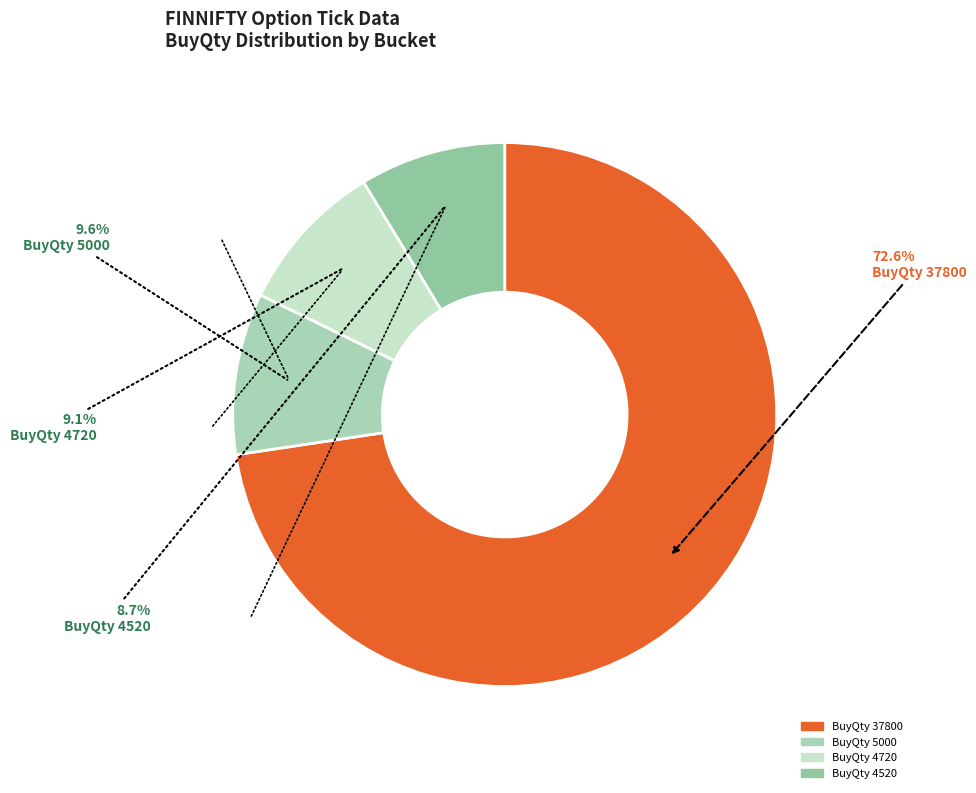

To the nearest percent, what is the difference between the largest and smallest slice percentages?

64%